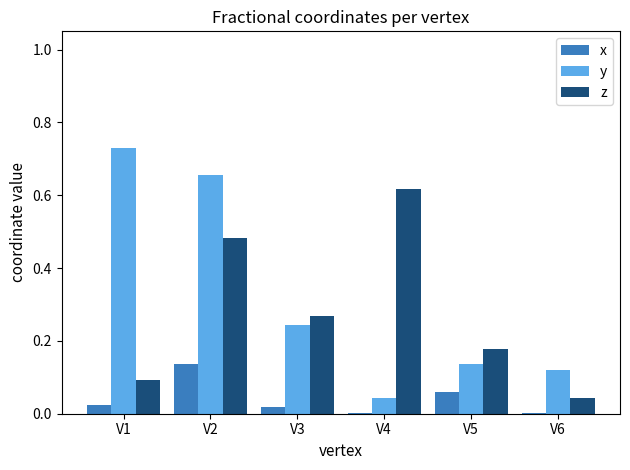

Which series has the largest range (max minus min)?

y